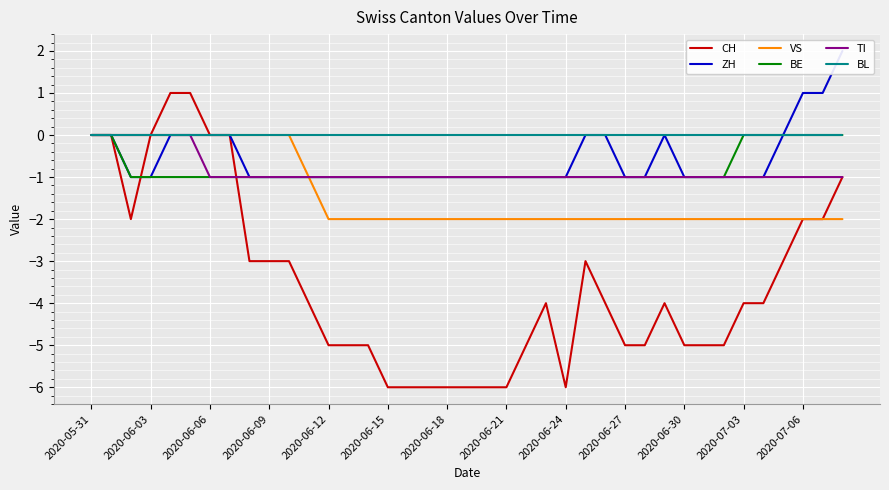

What is the average value of the TI series?

-1